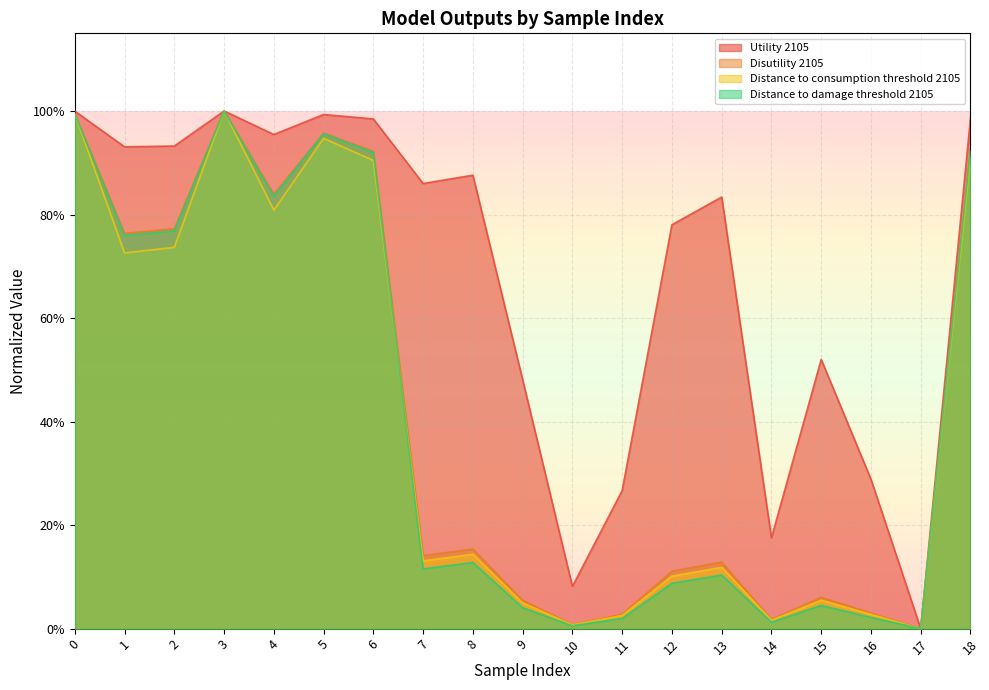

True or false: Distance to damage threshold 2105 has a value of 1.0 at 0.

True